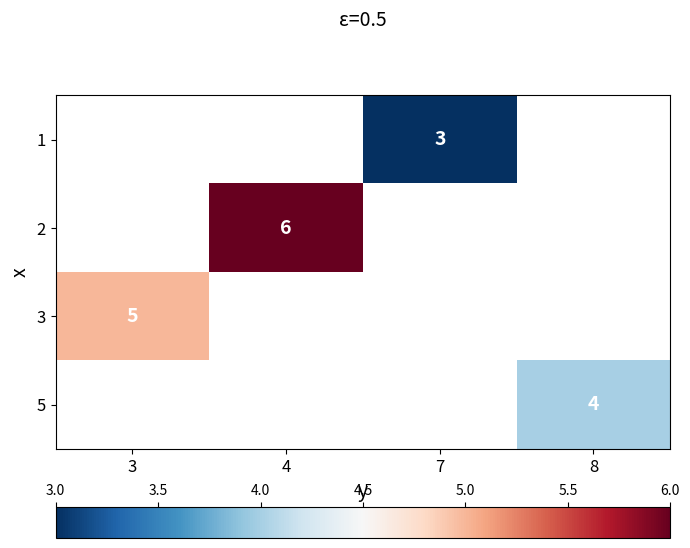

Is it true that 3 equals 5 at 3?

True